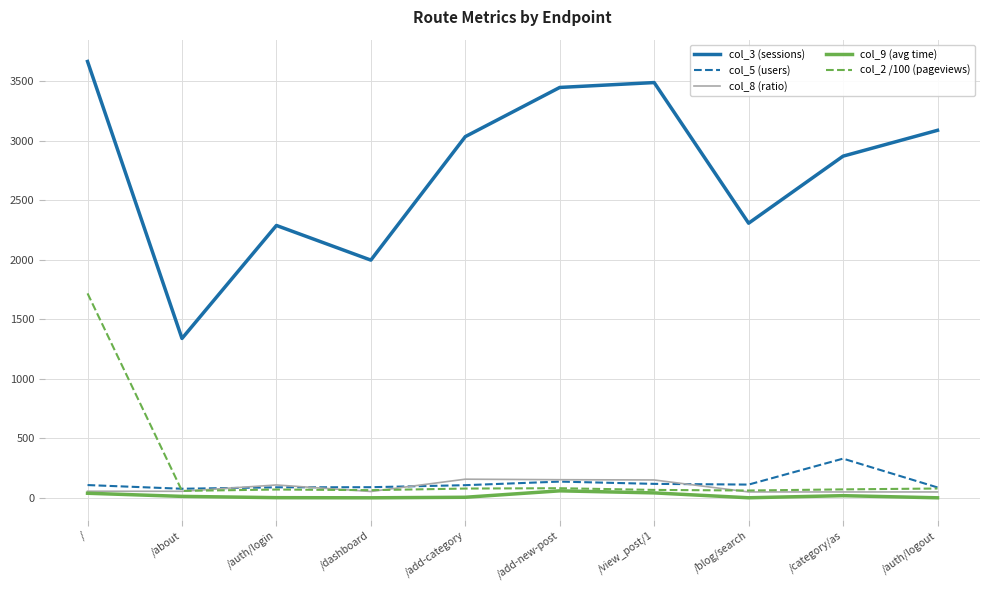

Is this an area chart (filled region under the line)?

No